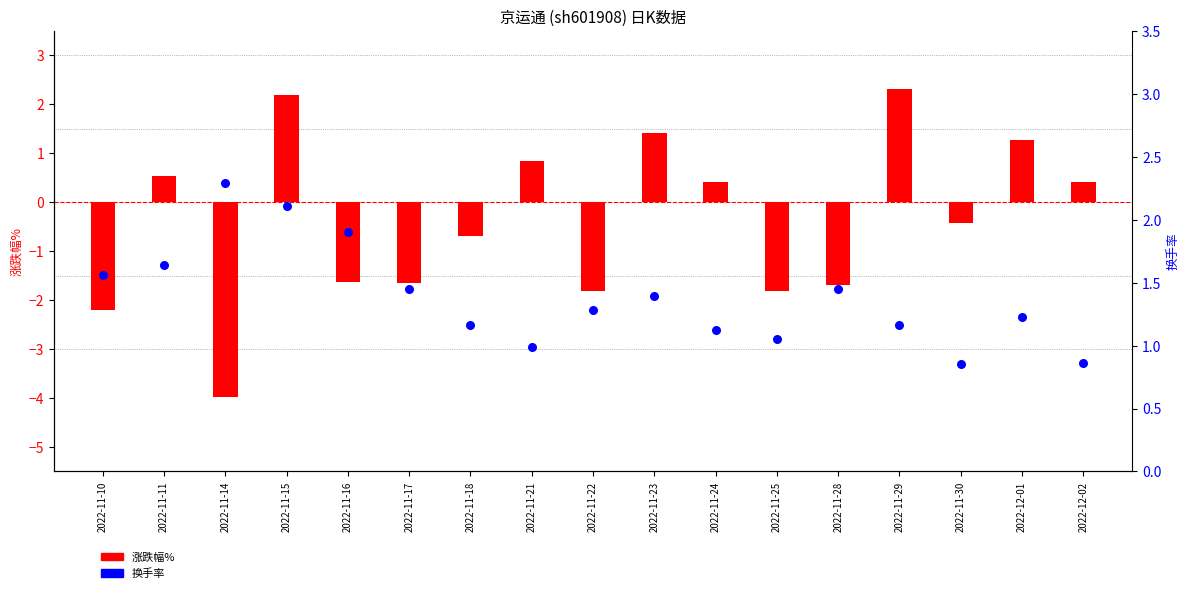

Which series contains the highest Y value?

涨跌幅%